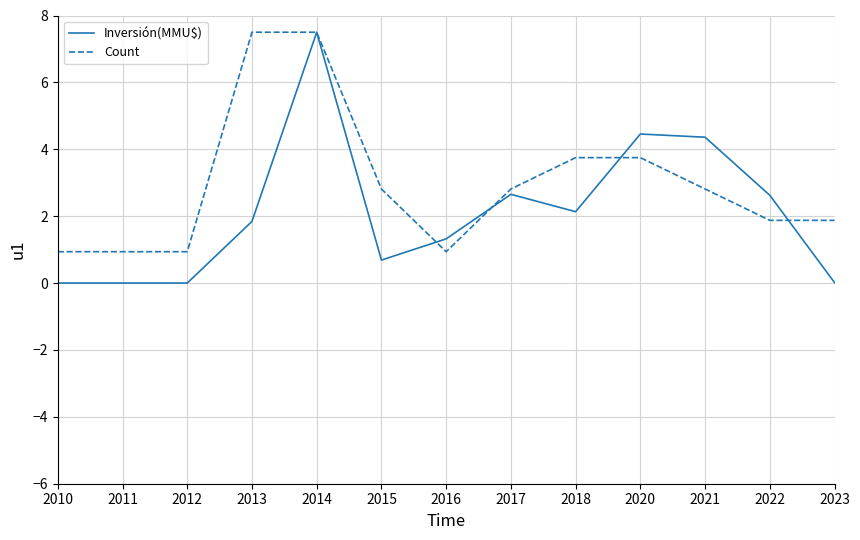

What are all the series names shown in the legend?

Inversión(MMU$), Count